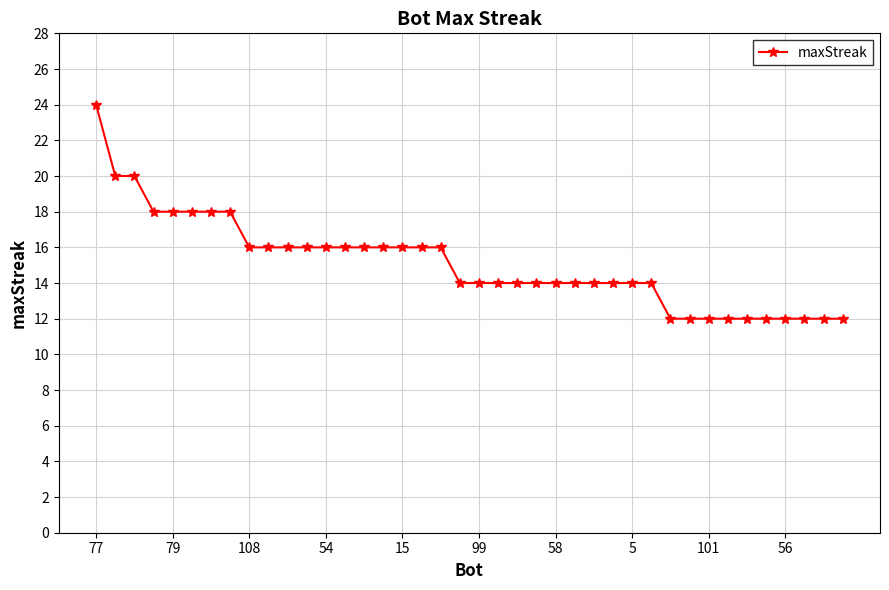

How many series are shown in this chart?

1